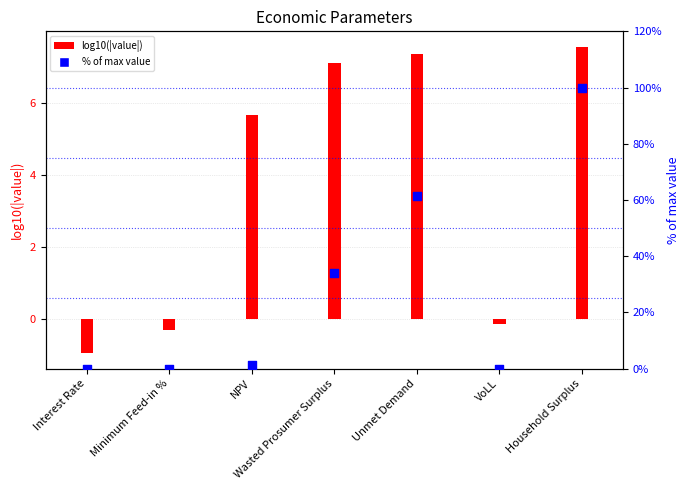

Which series reaches the minimum Y coordinate?

log10(|value|)